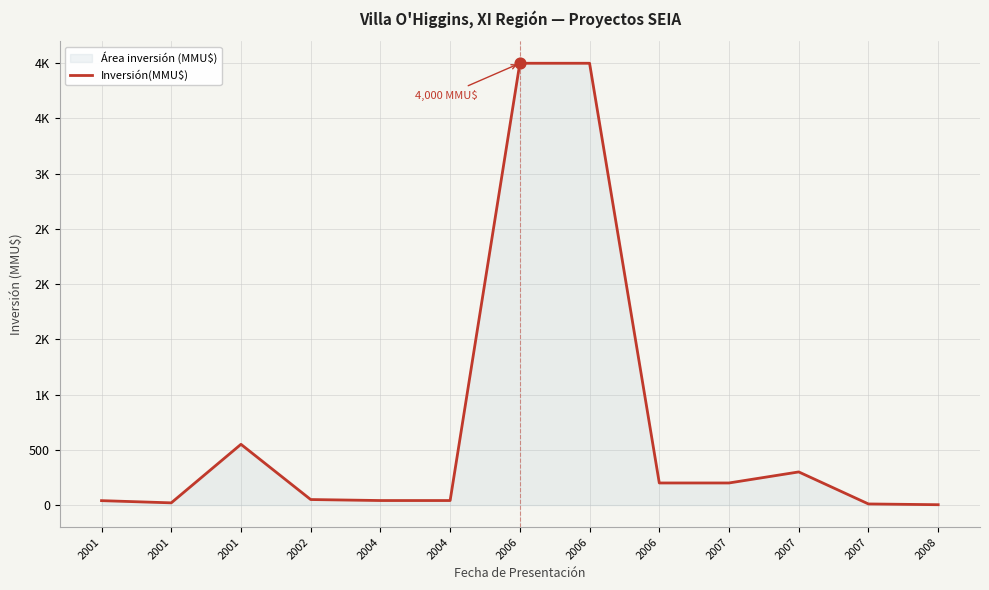

Which has a higher value, 2002 or 2006?

2006